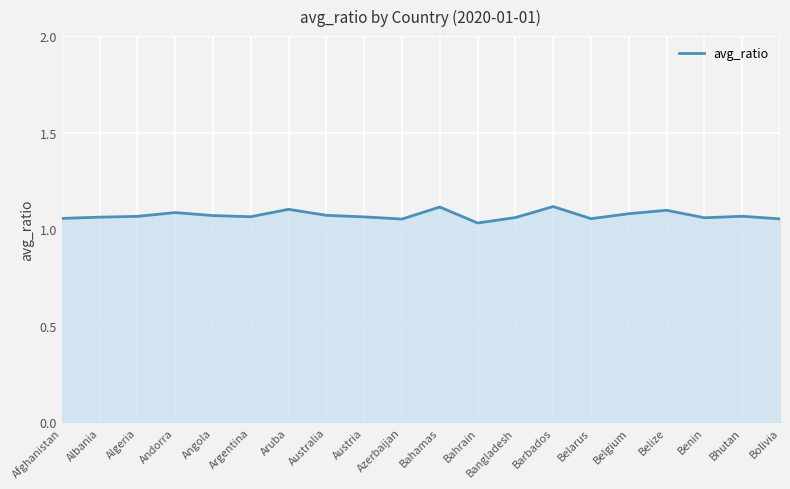

What position from the left is Bolivia?

20